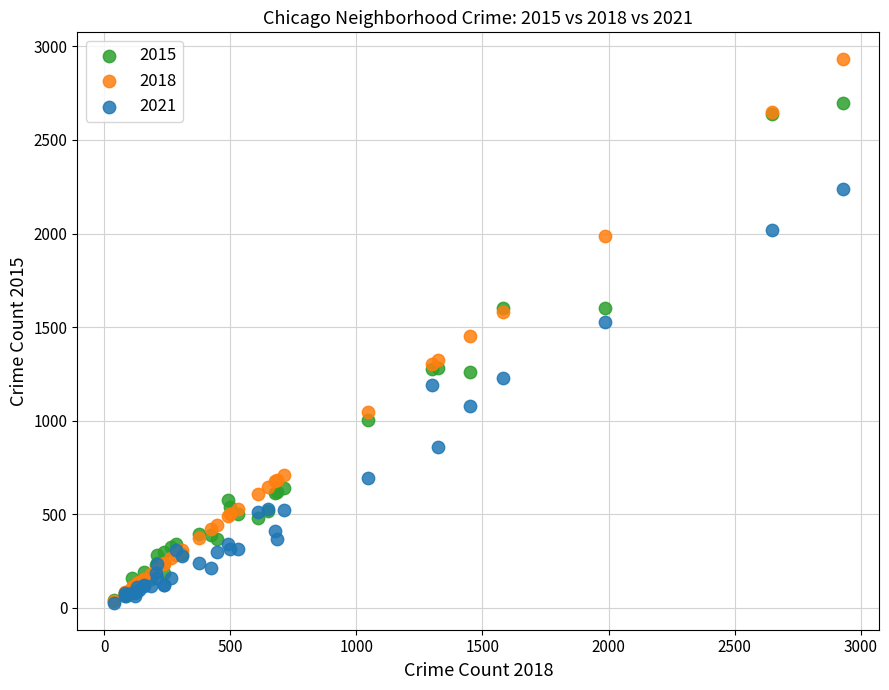

Which series reaches the maximum Y coordinate?

2018